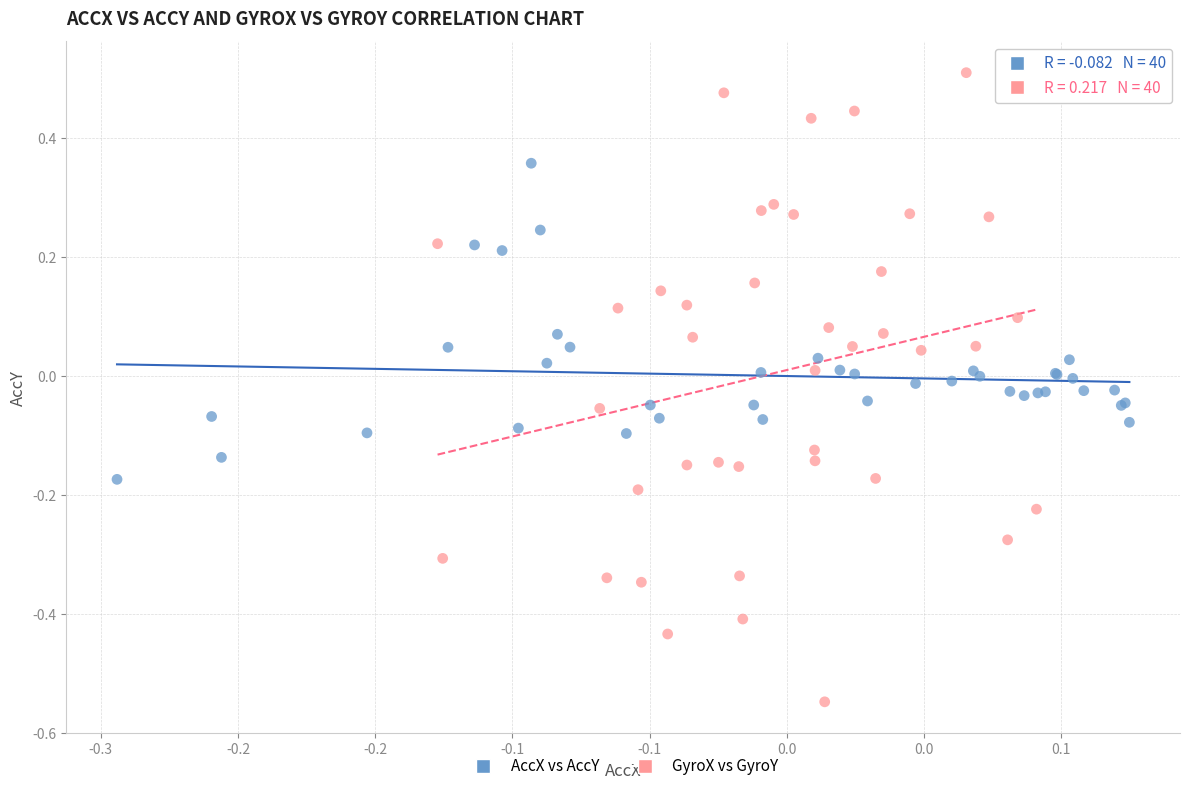

Which series has the largest Y range (max minus min)?

GyroX vs GyroY